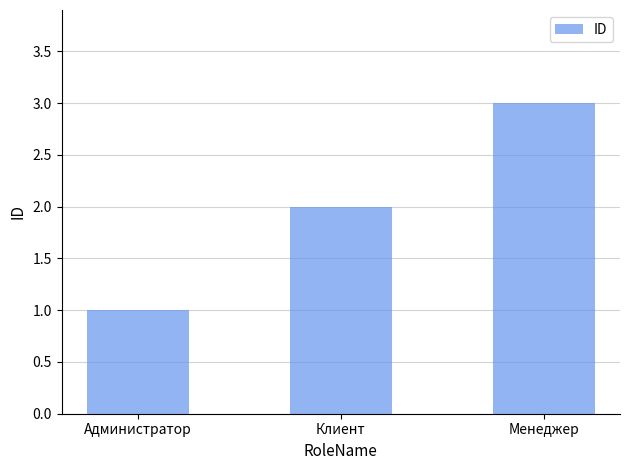

Between Администратор and Менеджер, which is larger?

Менеджер